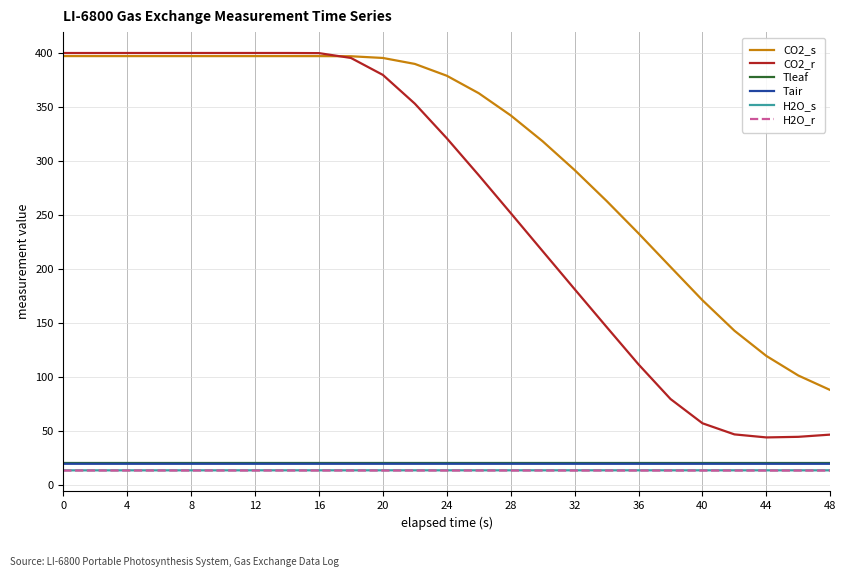

What is the minimum value for H2O_s?

13.9